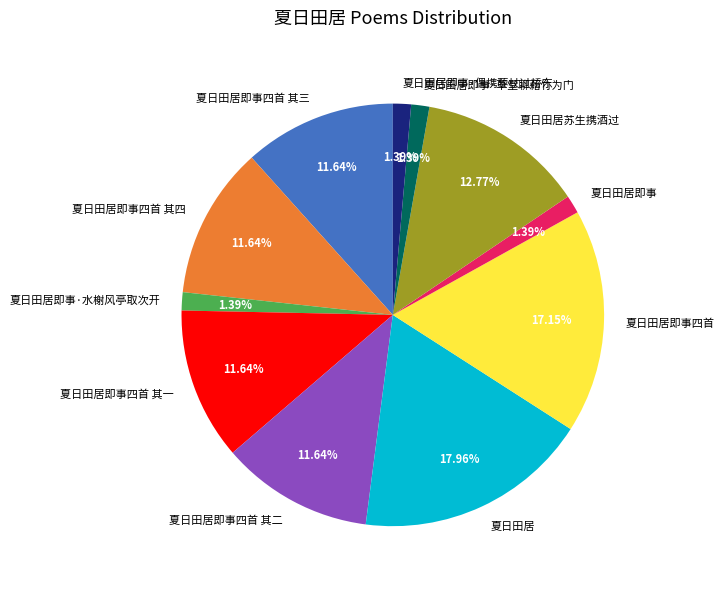

The 夏日田居即事四首 其四 slice represents 12% of the pie. True or false?

True